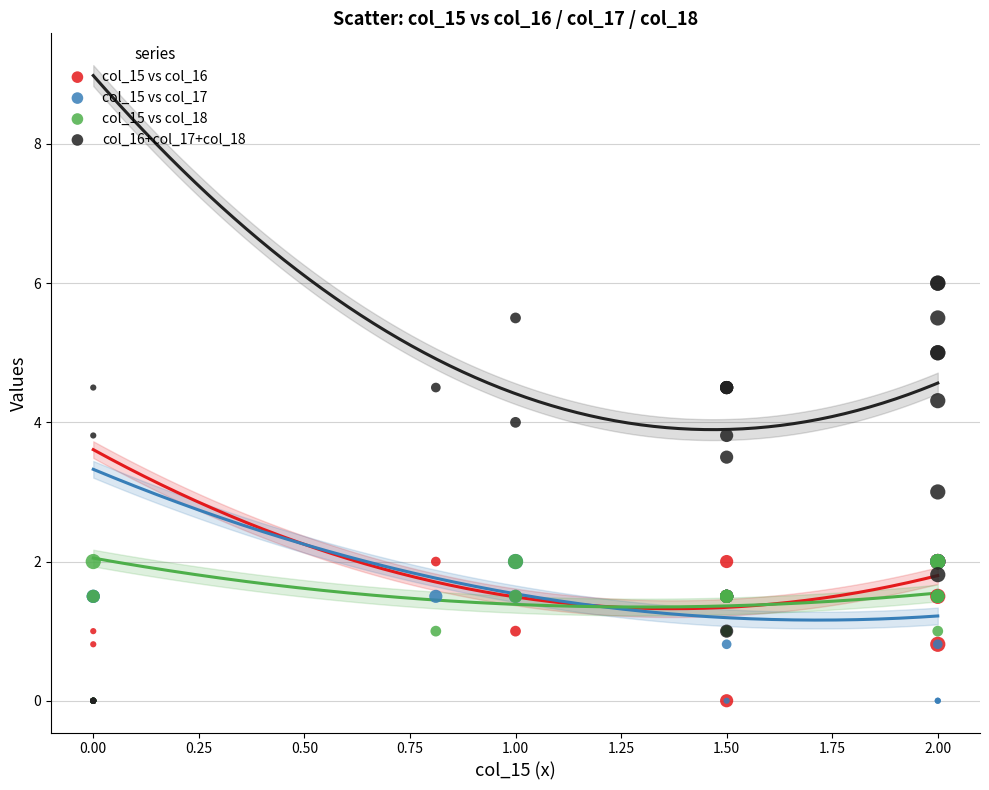

What are all the series names shown in the legend?

col_15 vs col_16, col_15 vs col_17, col_15 vs col_18, col_16+col_17+col_18